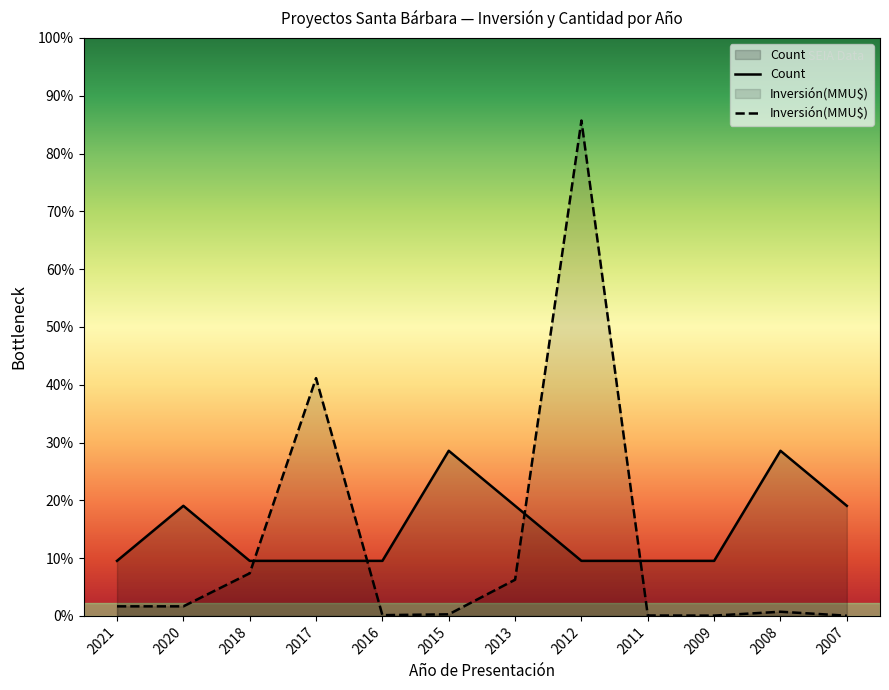

True or false: Inversión(MMU$) and Count intersect in this chart.

True